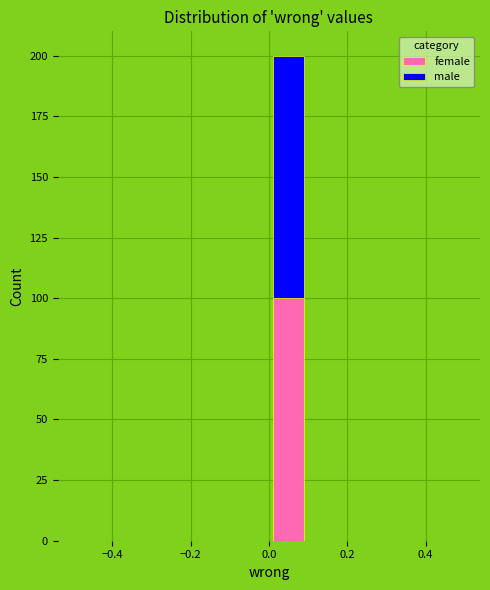

What is the total height of the stacked bar covering 0.0 to 0.1 on the x-axis? The values are not printed on the chart, so give them approximately, as read against the axis.

200